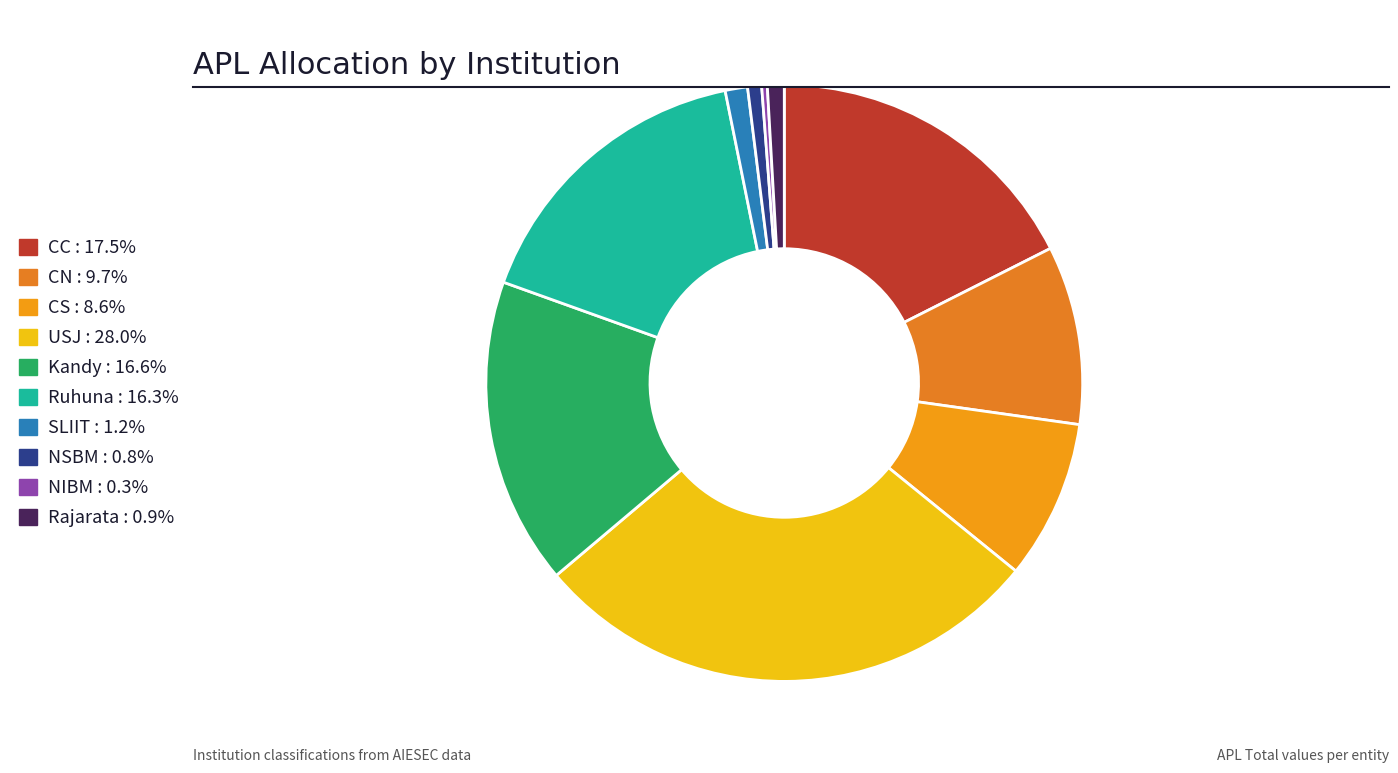

What percentage is the NSBM slice, to the nearest percent?

1%